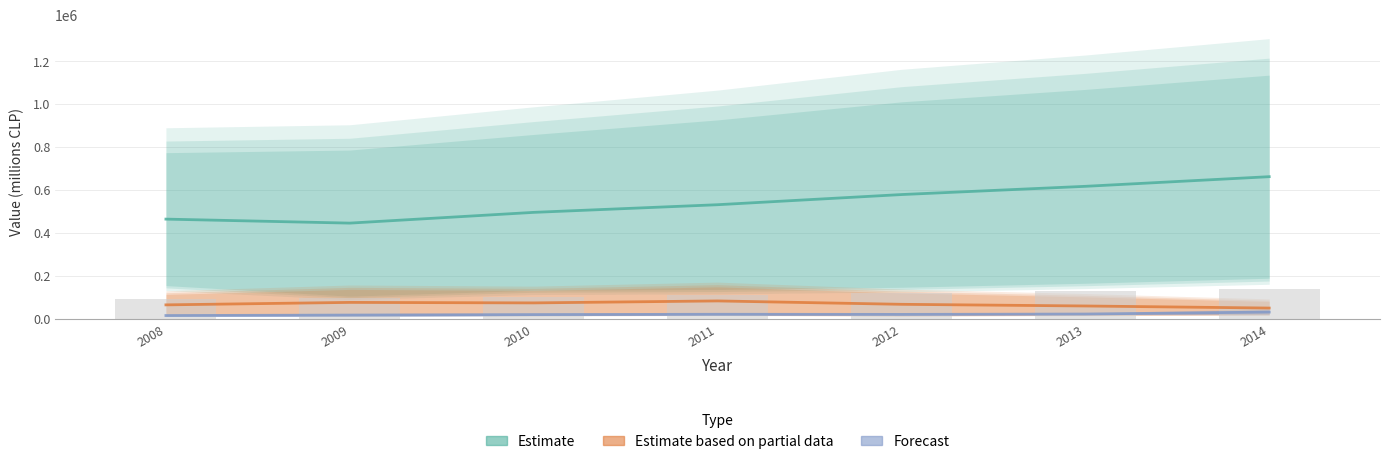

What is the sum of all Estimate based on partial data values?

471531.5